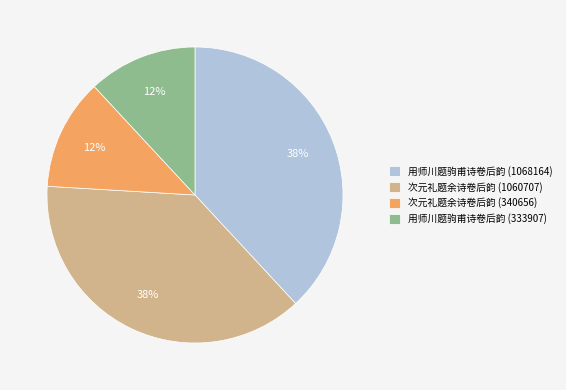

Approximately how many times larger is the value at 次元礼题余诗卷后韵 (340656) compared to 用师川题驹甫诗卷后韵 (333907)?

1.0